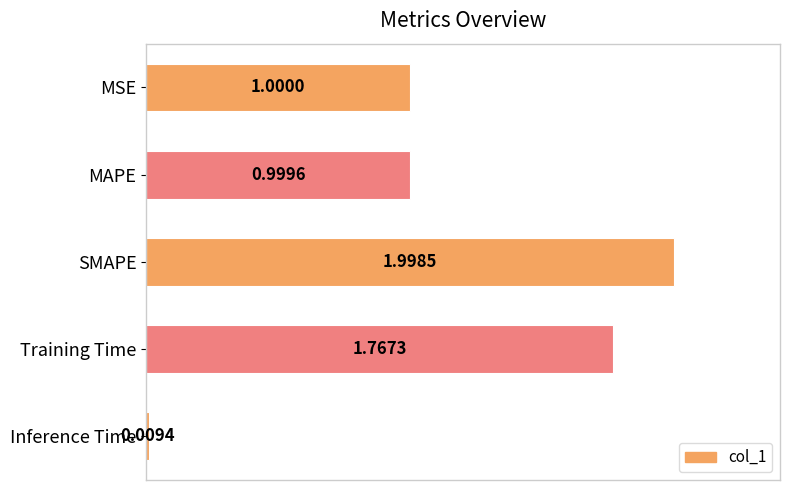

Where is the data nearest to the value 1?

MSE